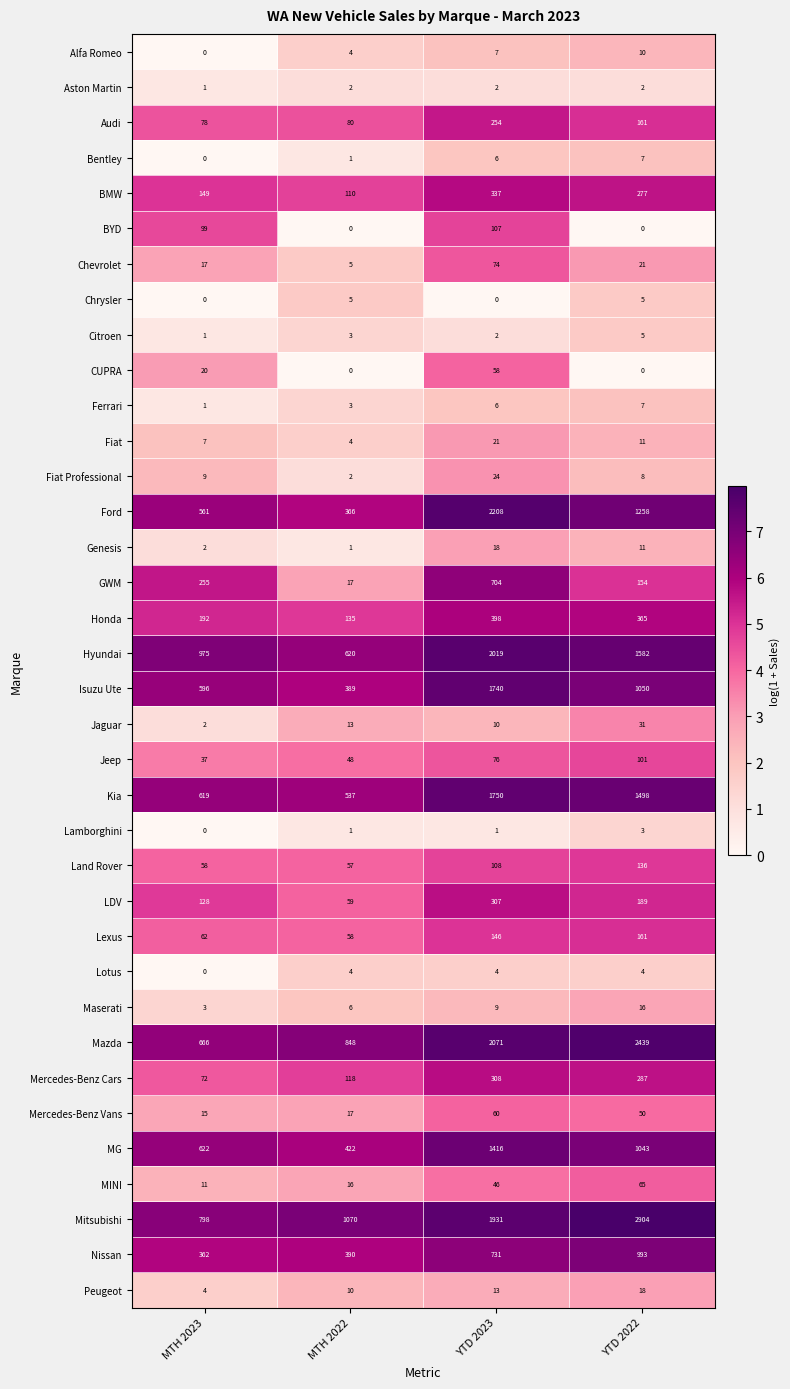

How many values in the Land Rover series are below 108?

2